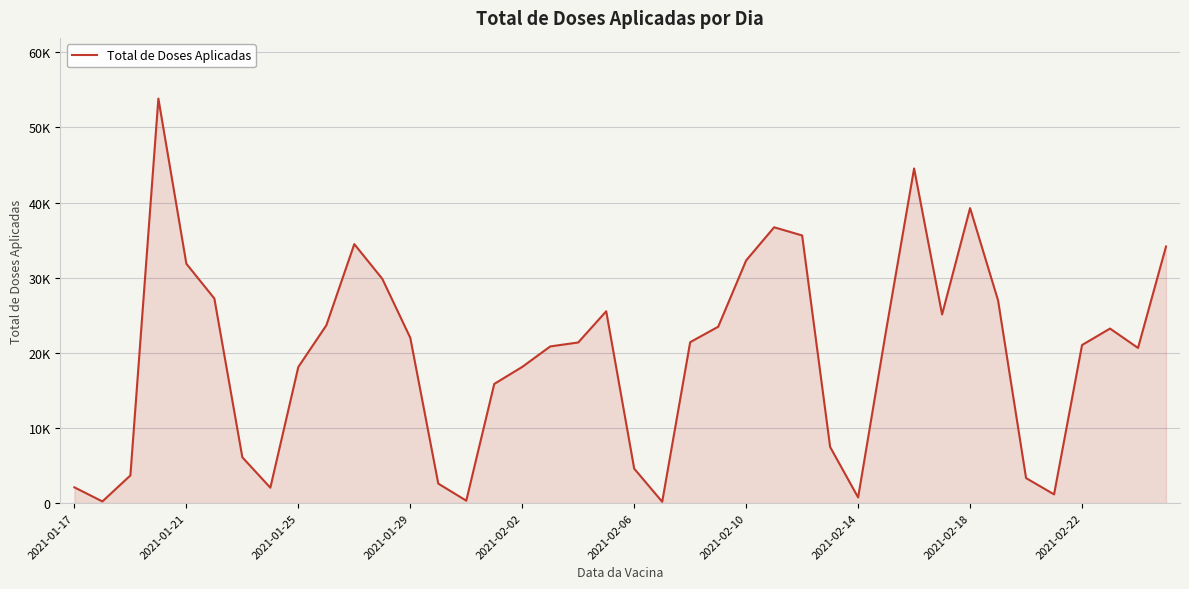

Does the chart display data point markers on the line(s)?

No